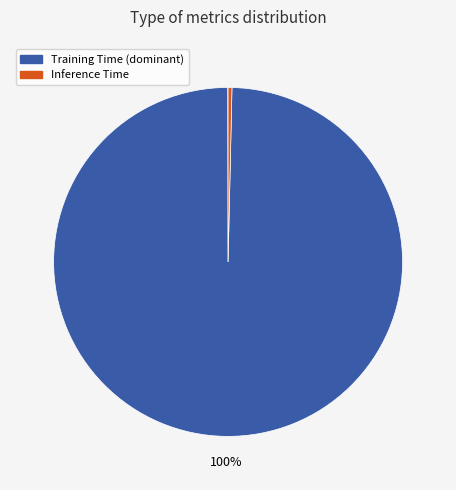

How many segments does this pie chart have?

5